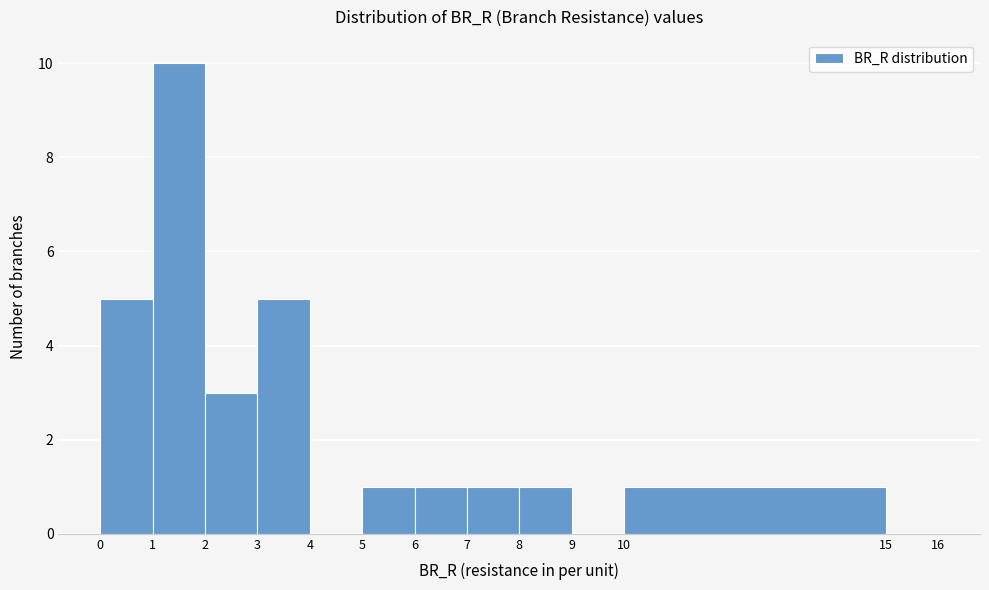

Reading left to right, transcribe this chart: for each bar, give the range it covers on the x-axis and its height. The values are not printed on the chart, so give them approximately, as read against the axis.

0 to 1: 5
1 to 2: 10
2 to 3: 3
3 to 4: 5
4 to 5: 0
5 to 6: 1
6 to 7: 1
7 to 8: 1
8 to 9: 1
9 to 10: 0
10 to 15: 1
15 to 16: 0